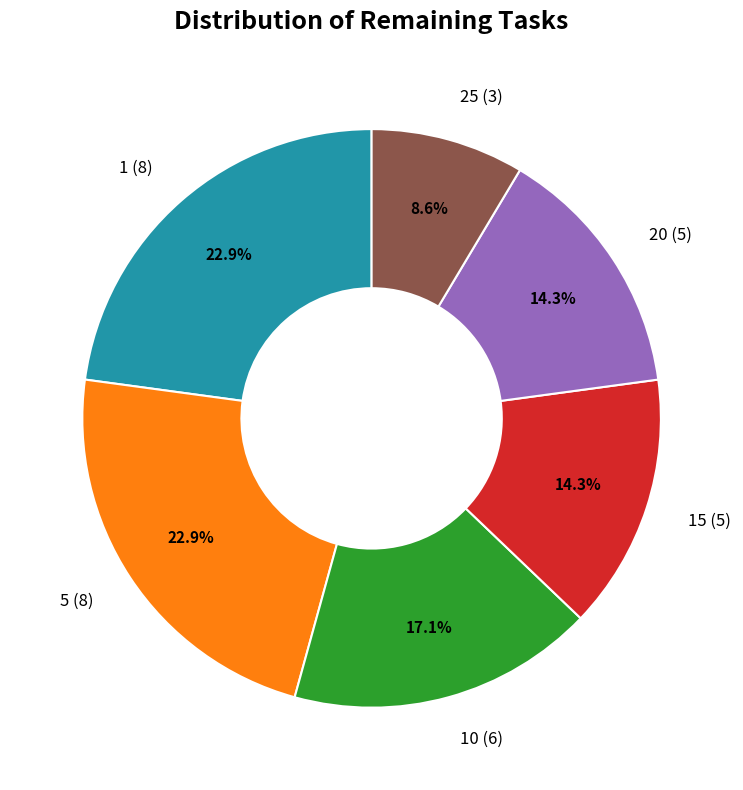

Which has a higher value, 20 (5) or 1 (8)?

1 (8)